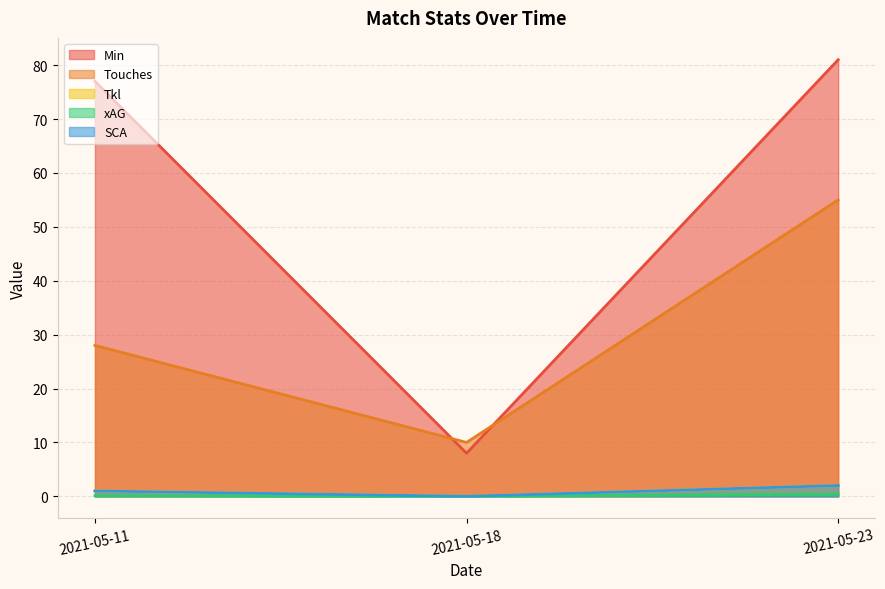

Is the value of SCA at 2021-05-23 greater than the value of Tkl at 2021-05-11?

Yes